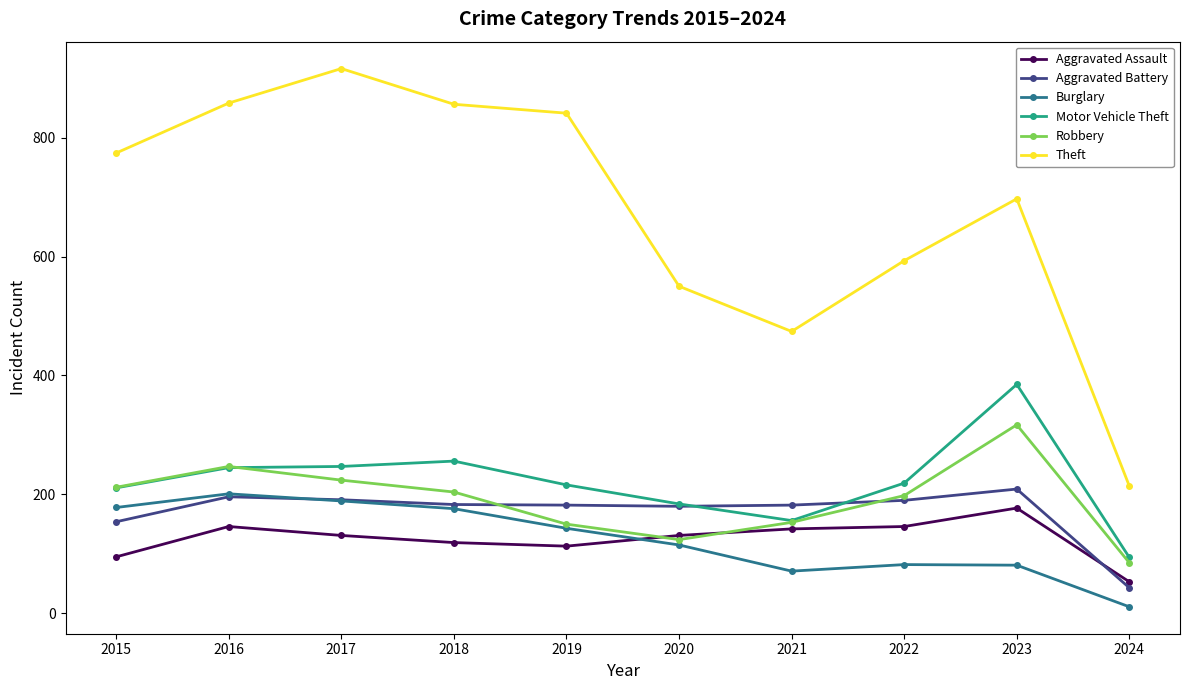

In Robbery, how many points are lower than both neighbors (excluding endpoints)?

1